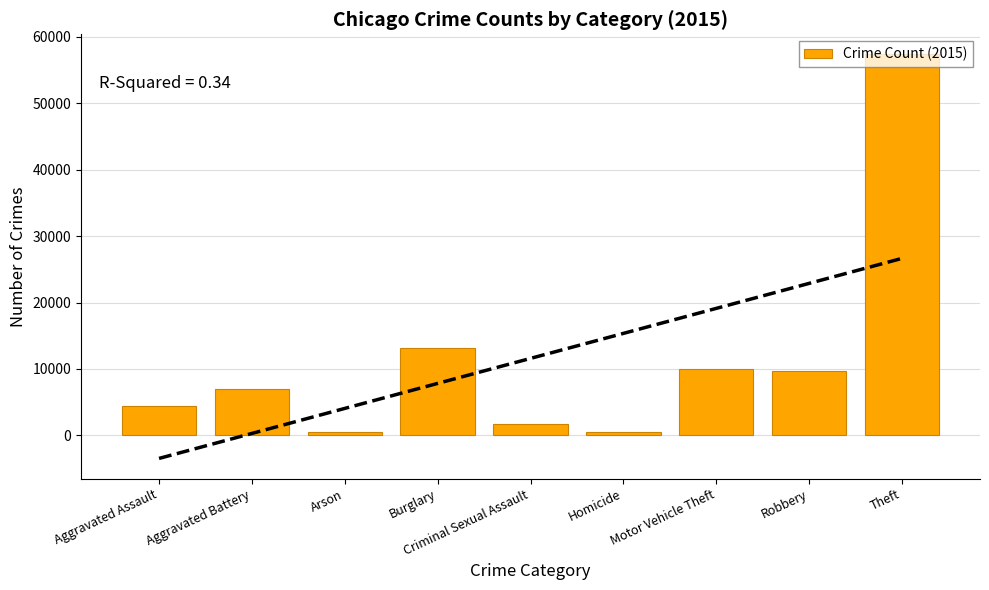

Reading left to right, extract all data points from this chart.

4480	7018	448	13184	1679	496	10068	9638	57350